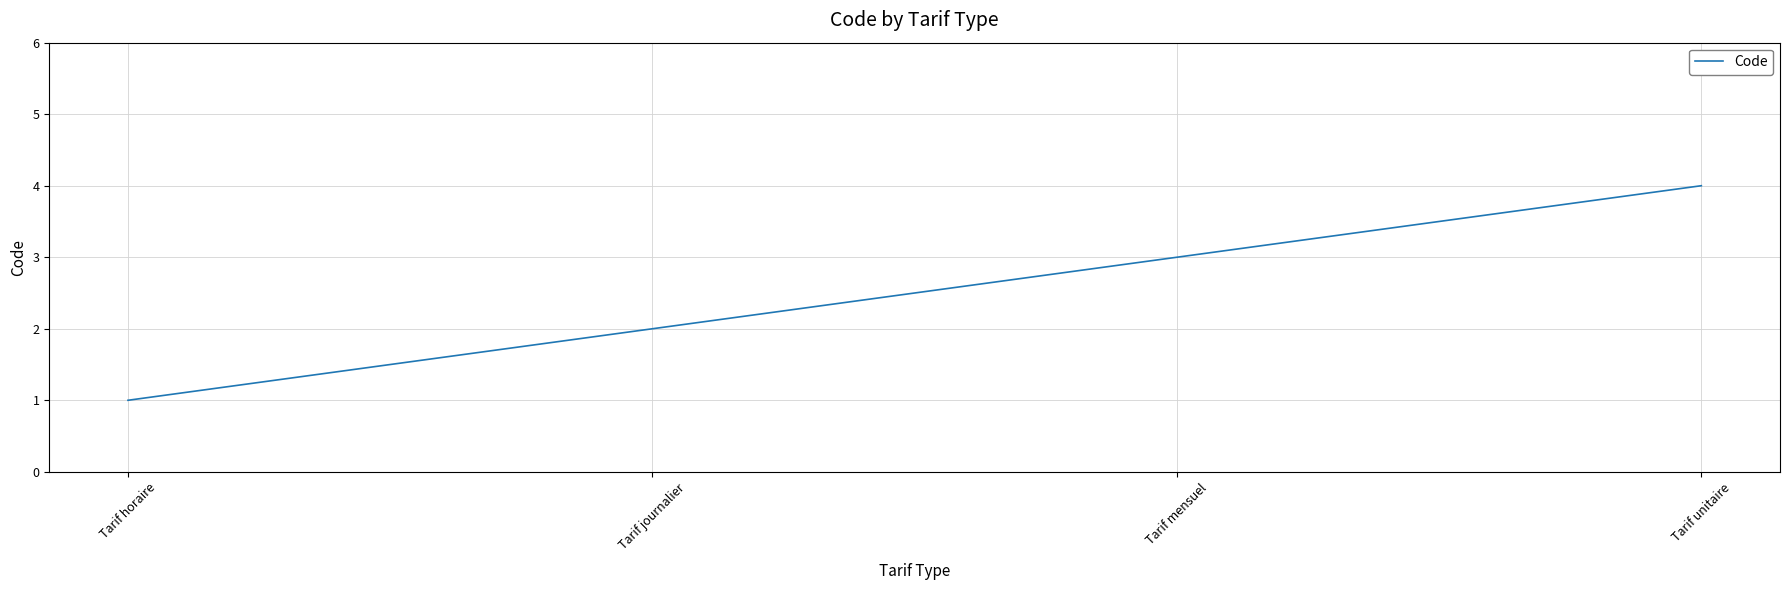

Rank the categories by value from highest to lowest.

Tarif unitaire, Tarif mensuel, Tarif journalier, Tarif horaire